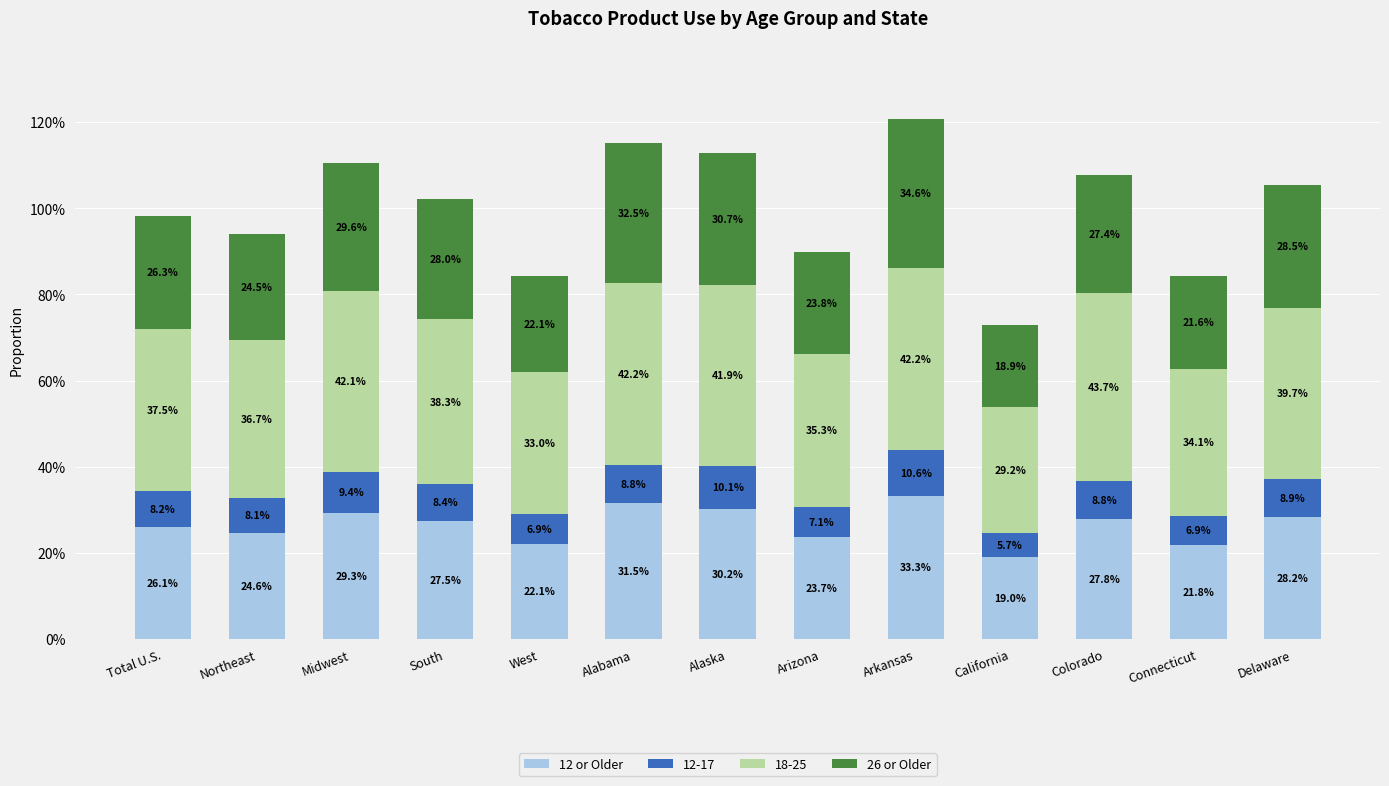

Are the bars horizontal?

No